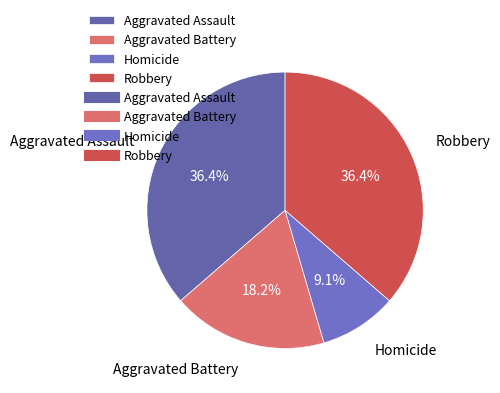

True or false: Aggravated Assault accounts for 46% of the total.

False